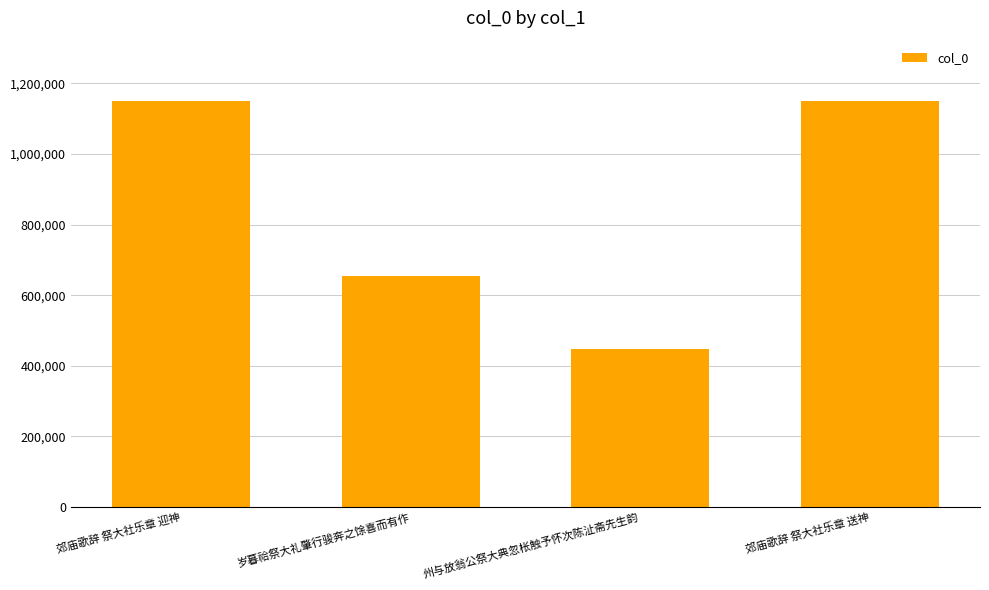

True or false: the data shows 260341 at 郊庙歌辞 祭大社乐章 送神.

False